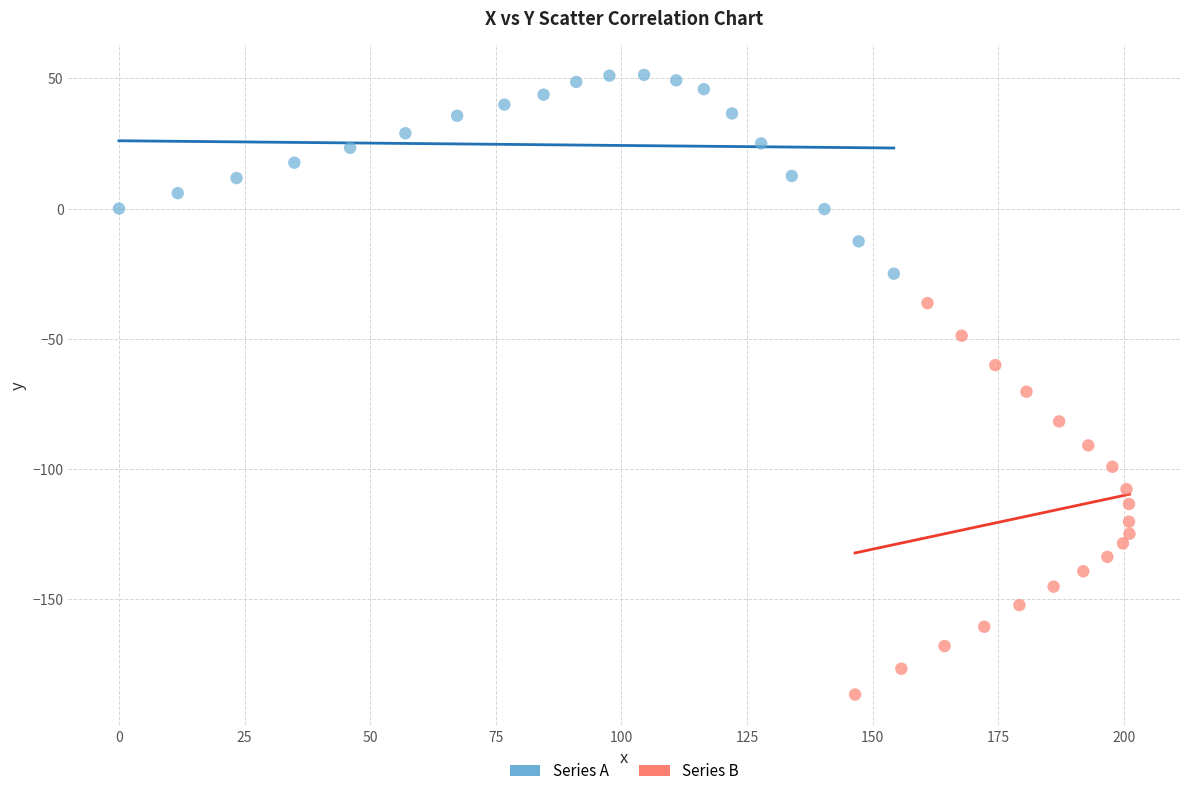

Which series contains the highest Y value?

Series A